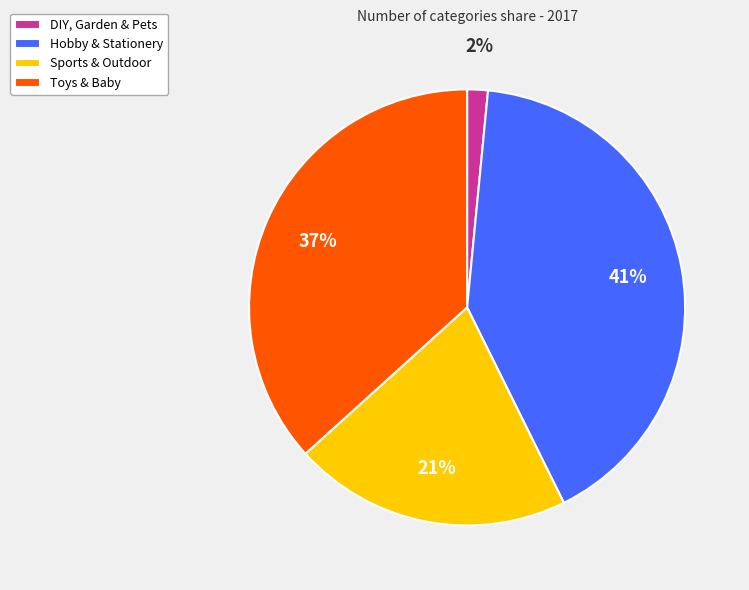

Rank the categories by value from highest to lowest.

Hobby & Stationery, Toys & Baby, Sports & Outdoor, DIY, Garden & Pets